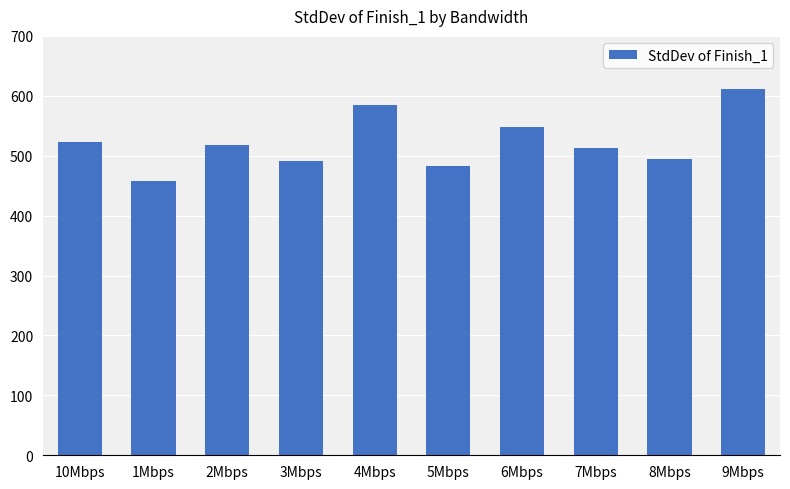

Reading right to left, what are all the values shown in this chart?

9Mbps=611.0	8Mbps=495.0	7Mbps=512.3	6Mbps=547.8	5Mbps=483.1	4Mbps=585.0	3Mbps=491.9	2Mbps=517.5	1Mbps=457.0	10Mbps=522.6